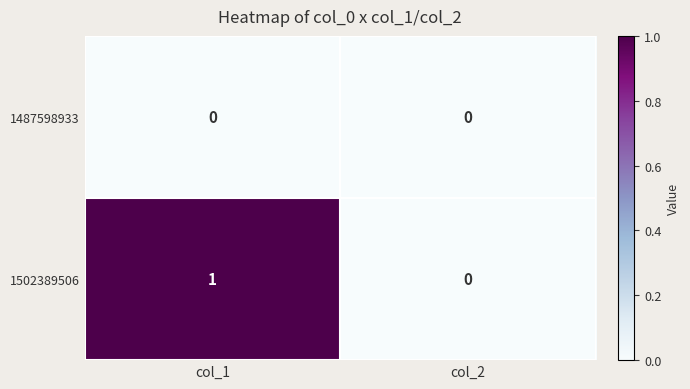

Which label corresponds to the largest value in the chart?

col_1